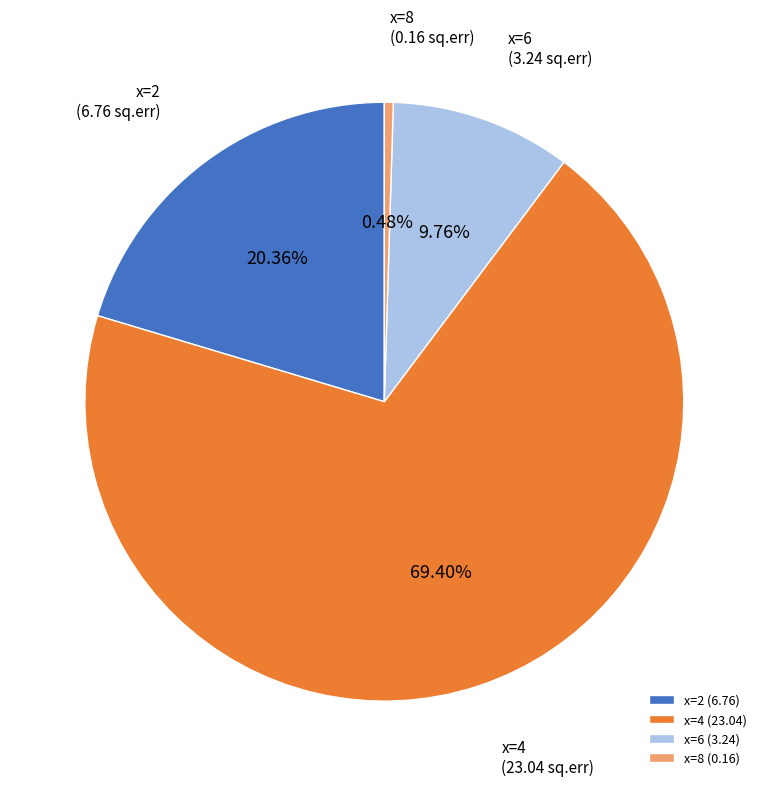

Between x=8 (0.16) and x=6 (3.24), which is larger?

x=6 (3.24)